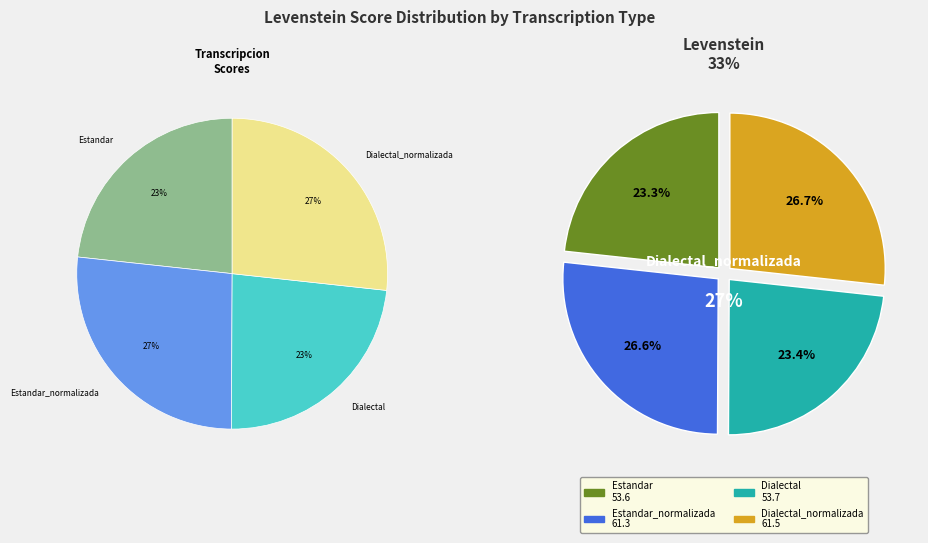

The Dialectal slice represents 35% of the pie. True or false?

False